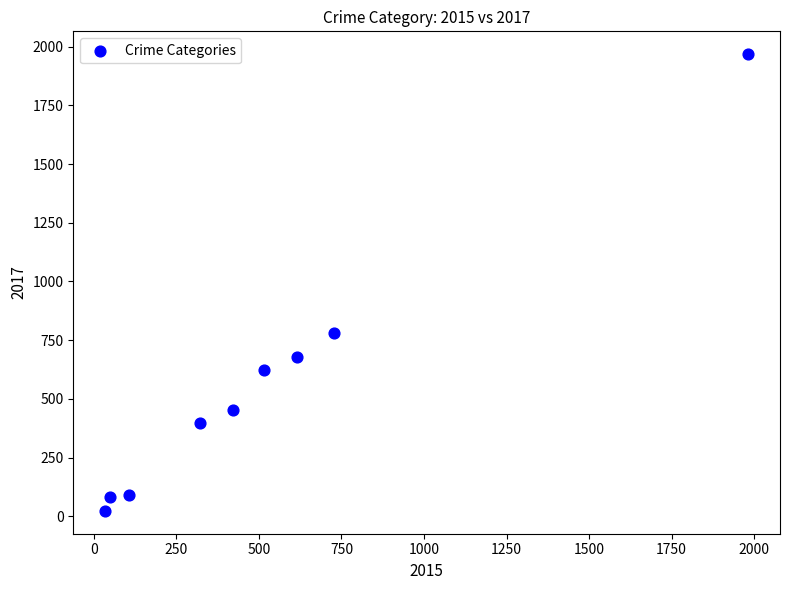

What Y value in the scatter plot is closest to 995?

780